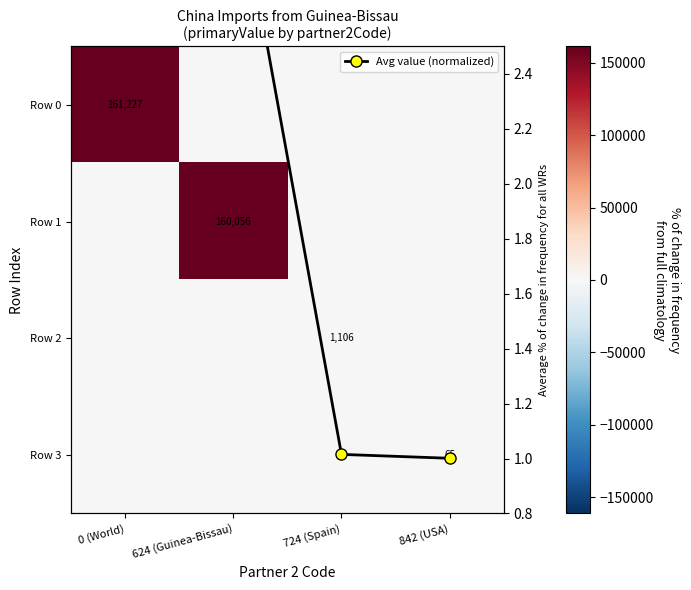

How many data points does each series have?

4